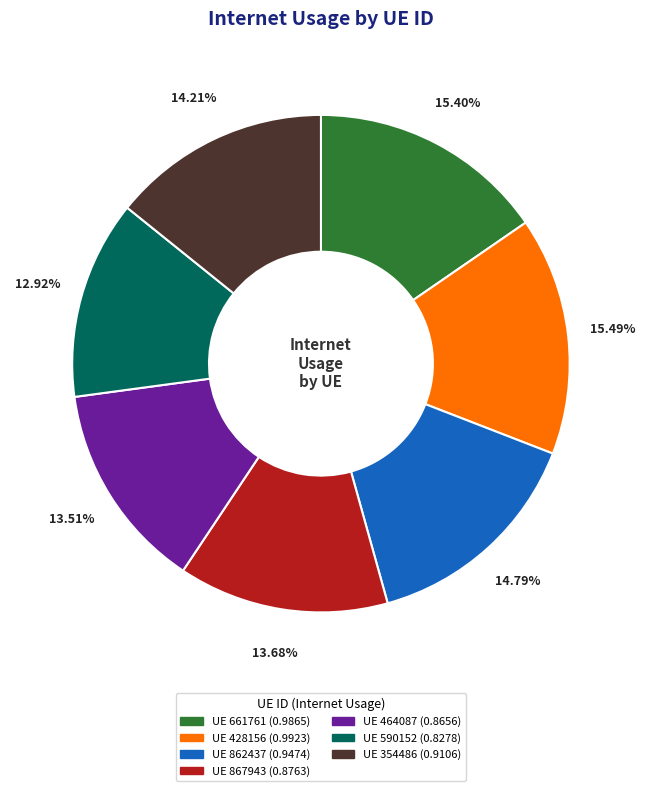

Is there a majority slice in this chart?

No